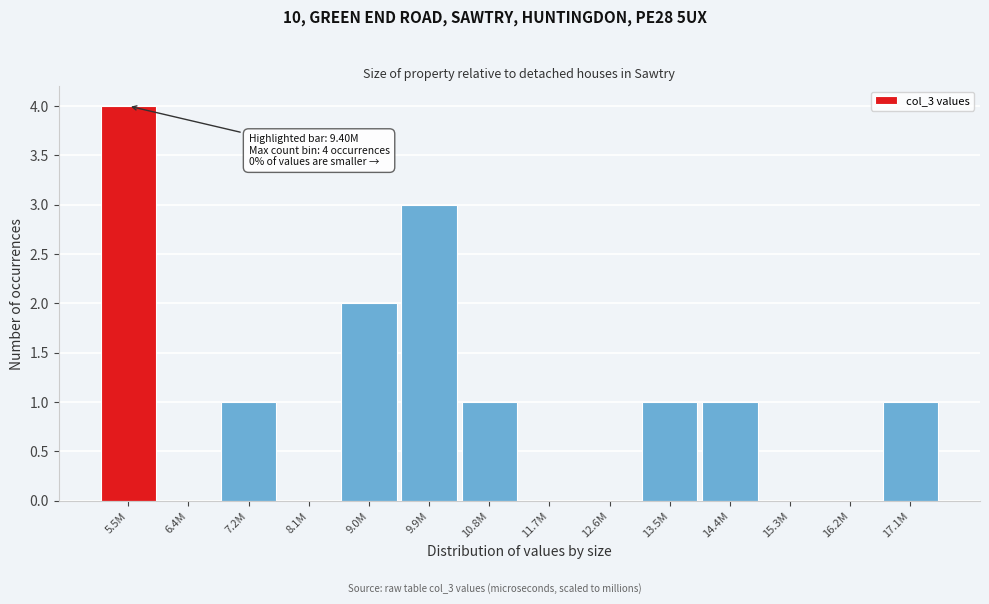

Reading left to right, what are all the values shown in this chart?

5.5M=4	6.4M=0	7.2M=1	8.1M=0	9.0M=2	9.9M=3	10.8M=1	11.7M=0	12.6M=0	13.5M=1	14.4M=1	15.3M=0	16.2M=0	17.1M=1